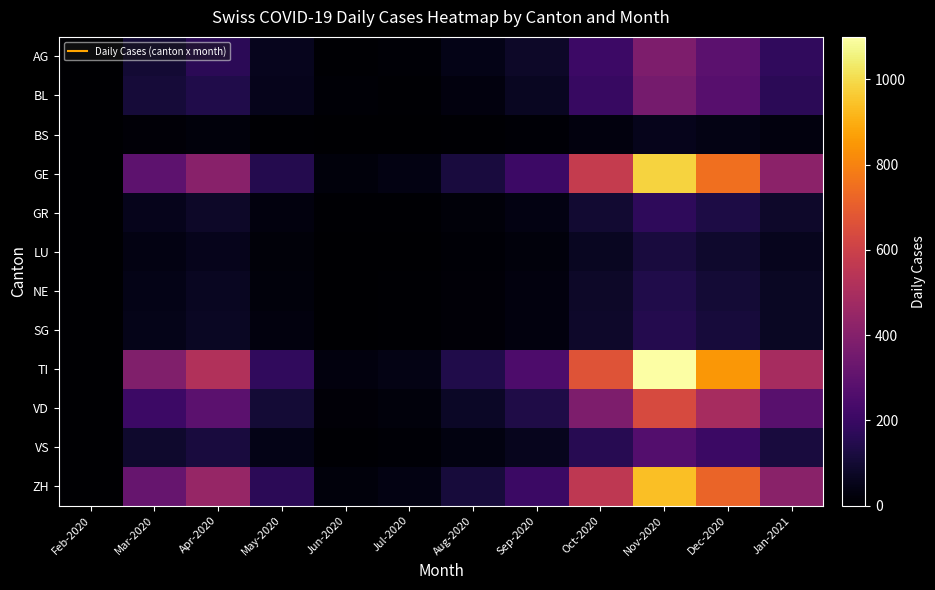

Rank the series at Mar-2020 from highest to lowest value.

TI, ZH, GE, VD, BL, AG, VS, GR, SG, NE, LU, BS